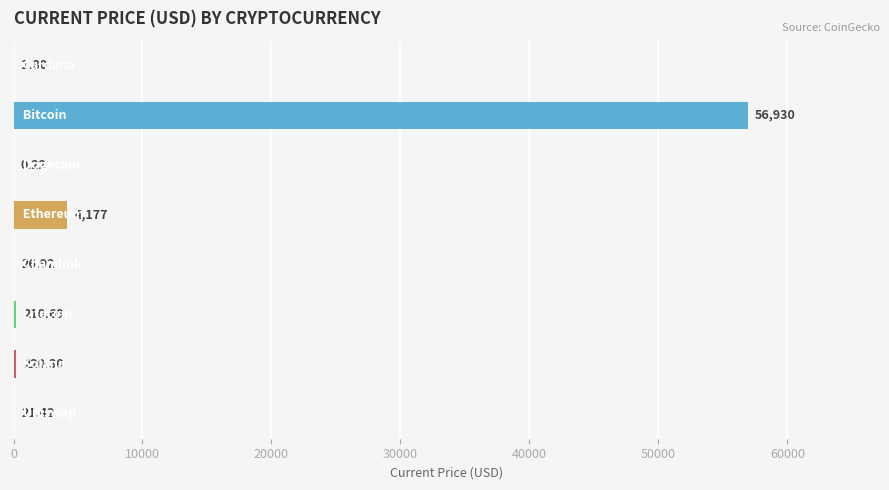

What is the sum of all values?

61588.4